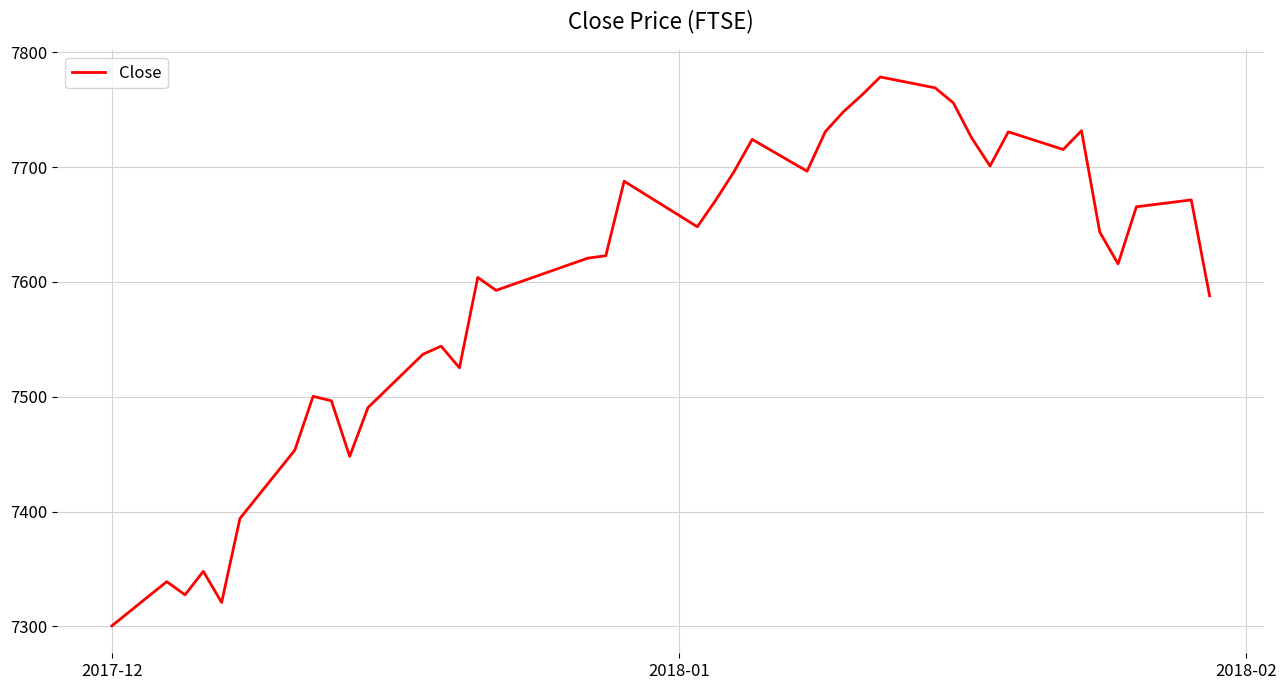

What is the minimum value shown in the chart?

7300.5